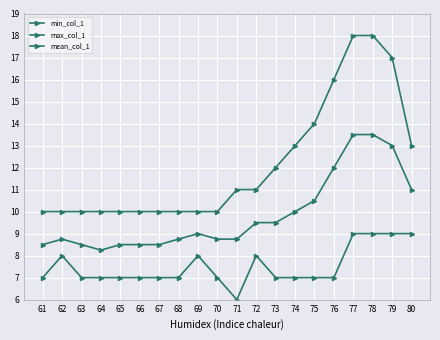

What is the sum of the min_col_1 values at 71 and 77?

15.0